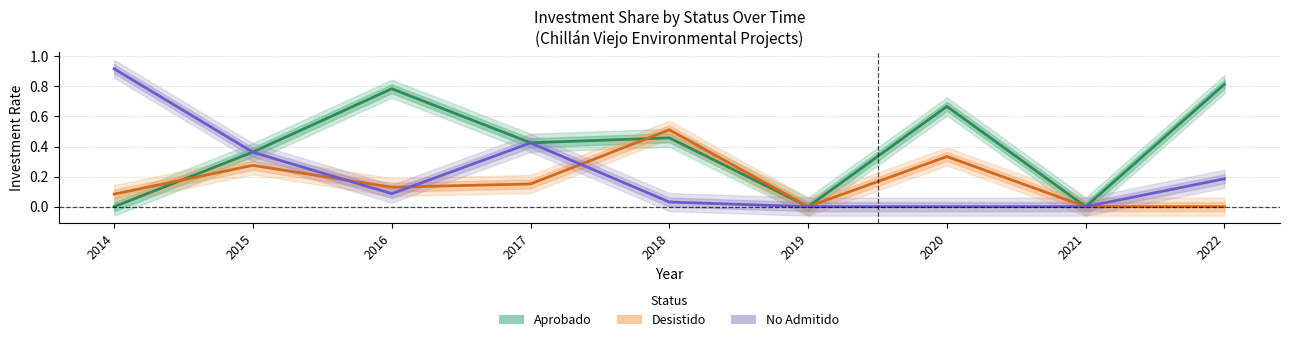

At 2015, list the series in order from largest to smallest.

Aprobado, No Admitido, Desistido